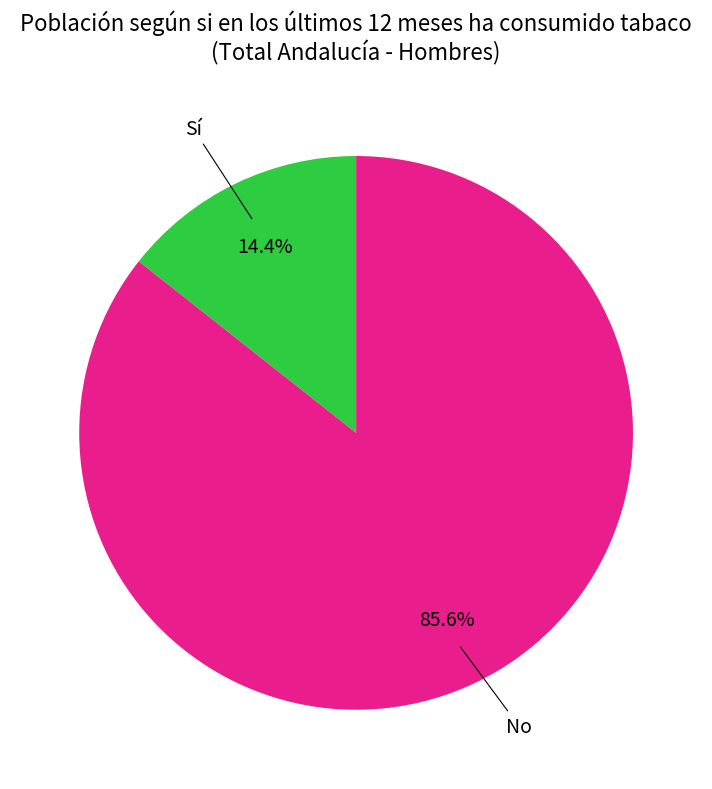

What percentage is the No slice, to the nearest percent?

86%